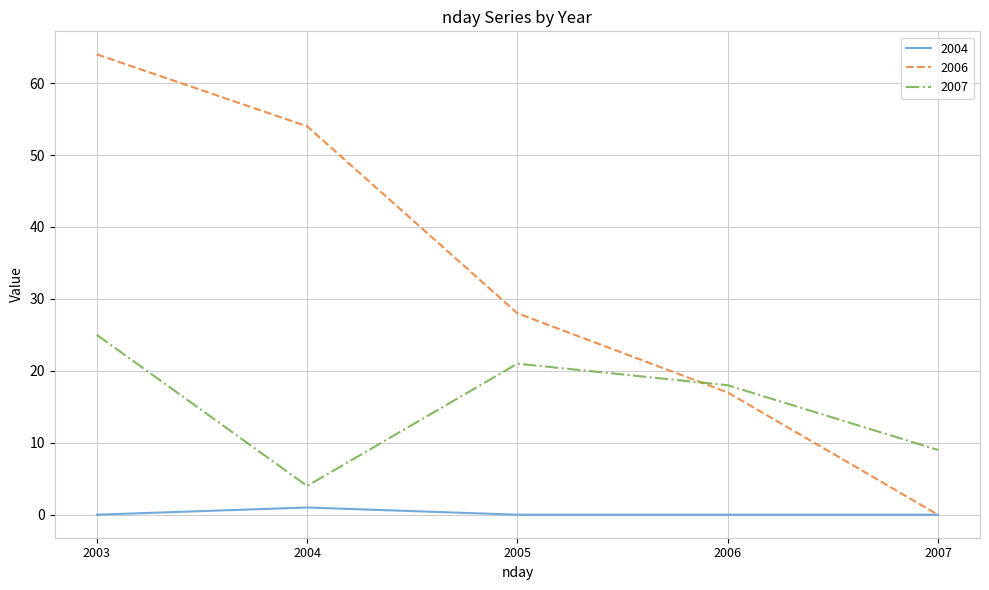

What value does the 2004 series have at 2004?

1